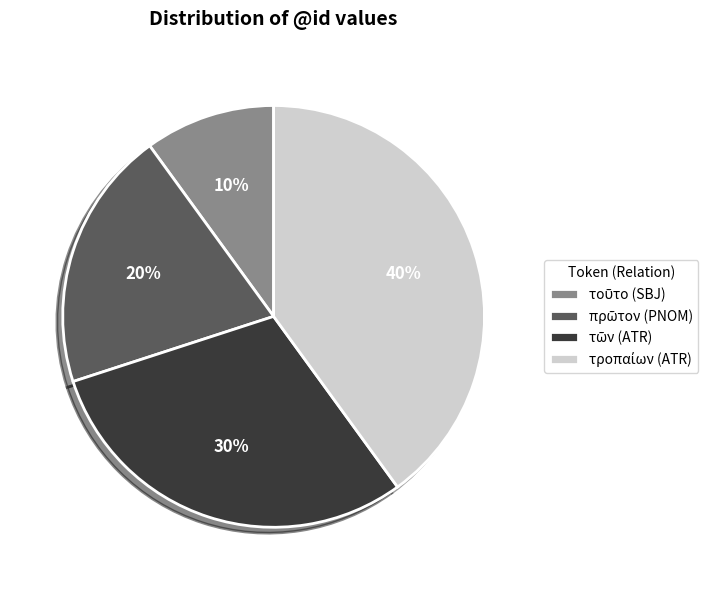

Does any single category account for the majority?

No